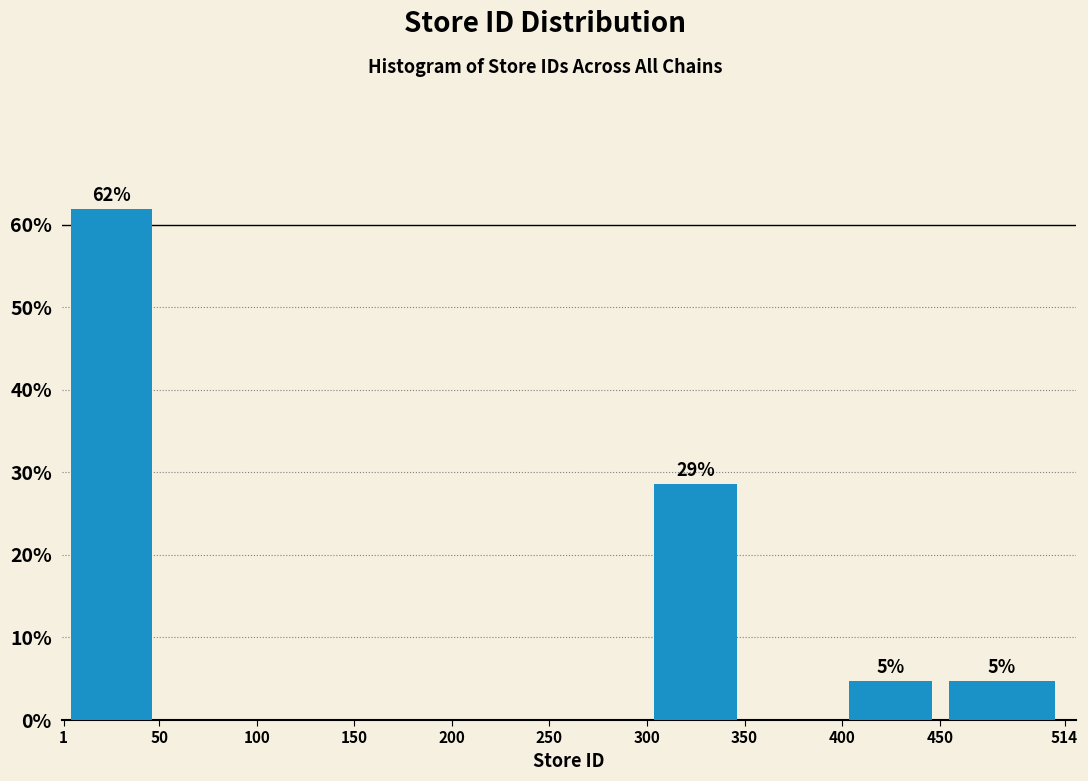

Over which range of the x-axis is the bar tallest?

1 to 50